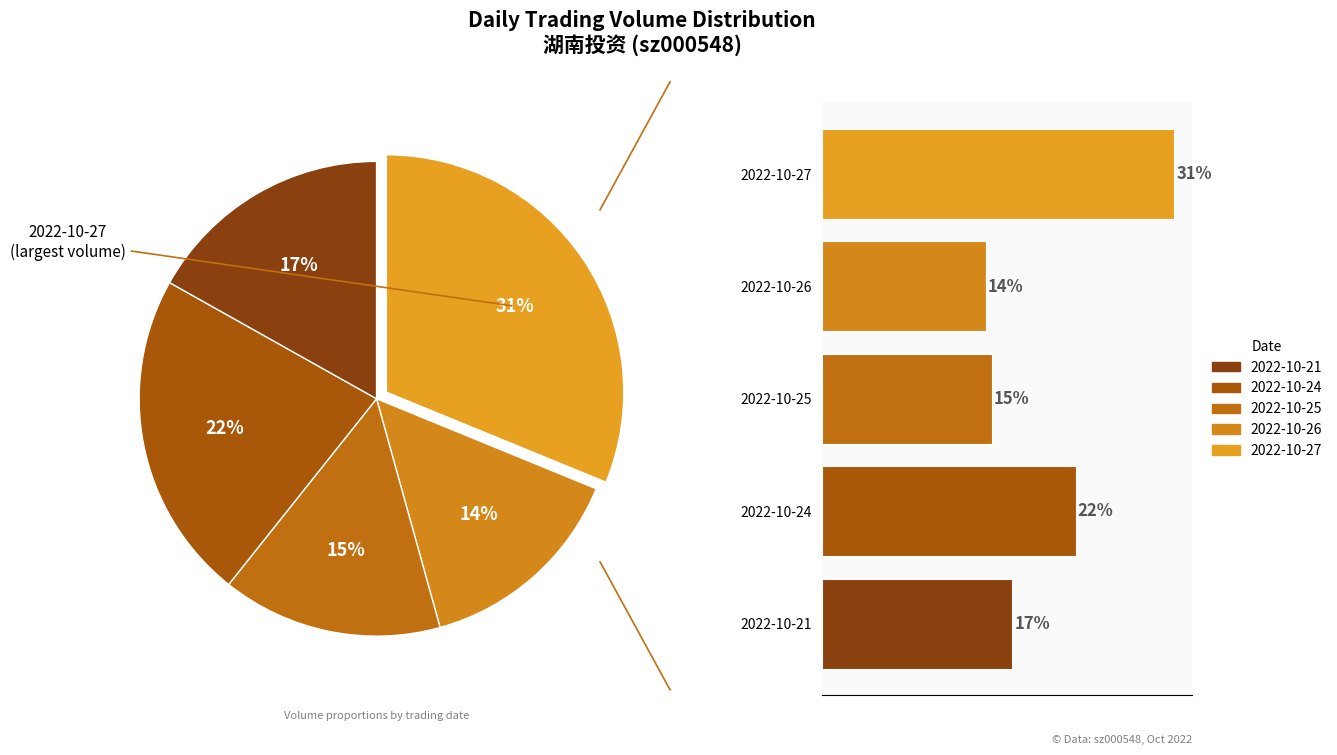

True or false: 2022-10-25 accounts for 1% of the total.

False